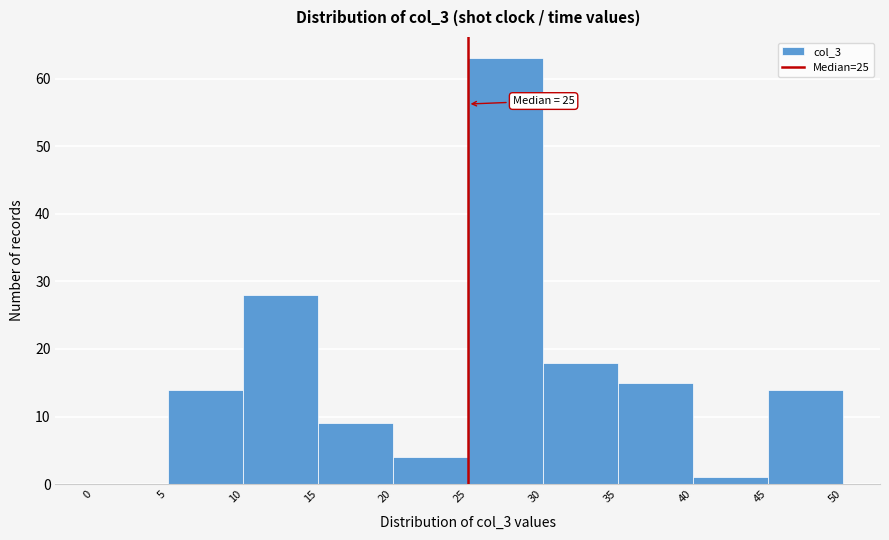

Which range on the x-axis has the tallest bar?

25 to 30